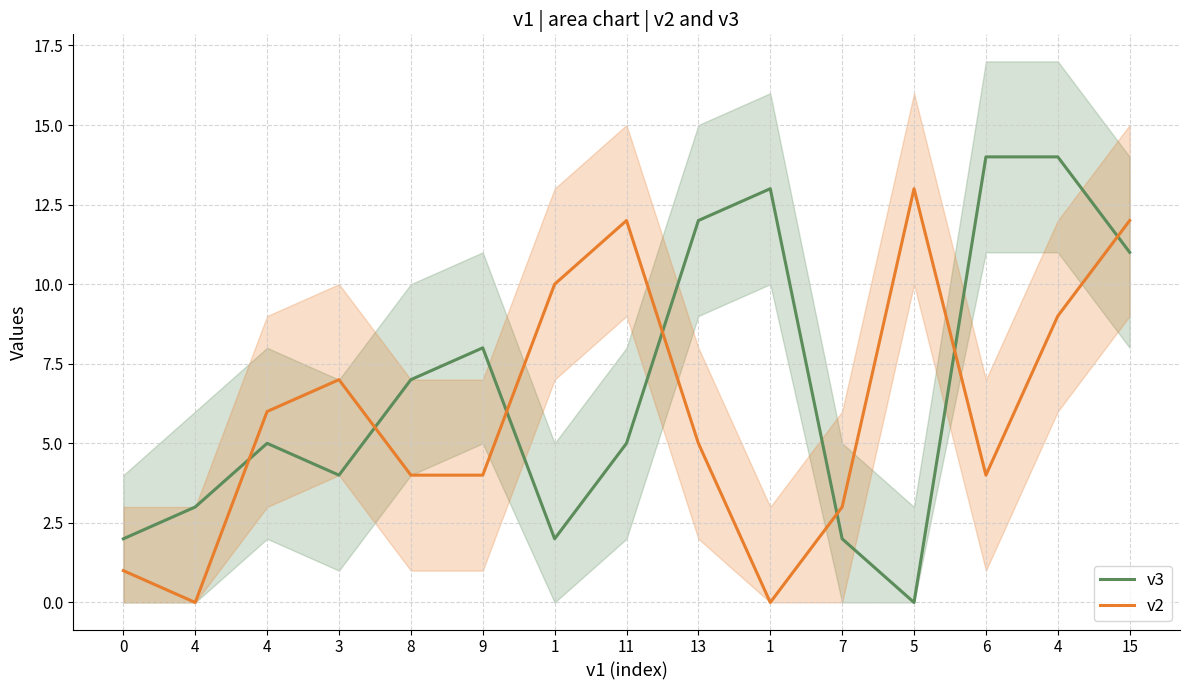

At how many categories does at least one series exceed 3?

12